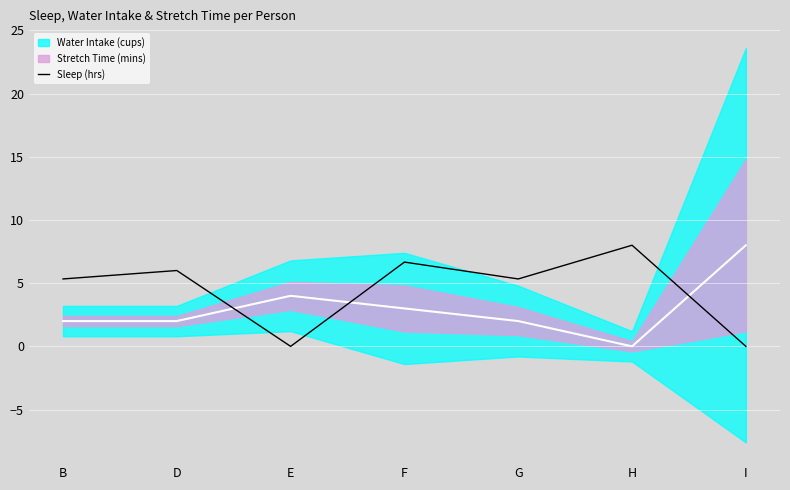

Rank the categories by value from lowest to highest.

E, I, B, G, D, F, H